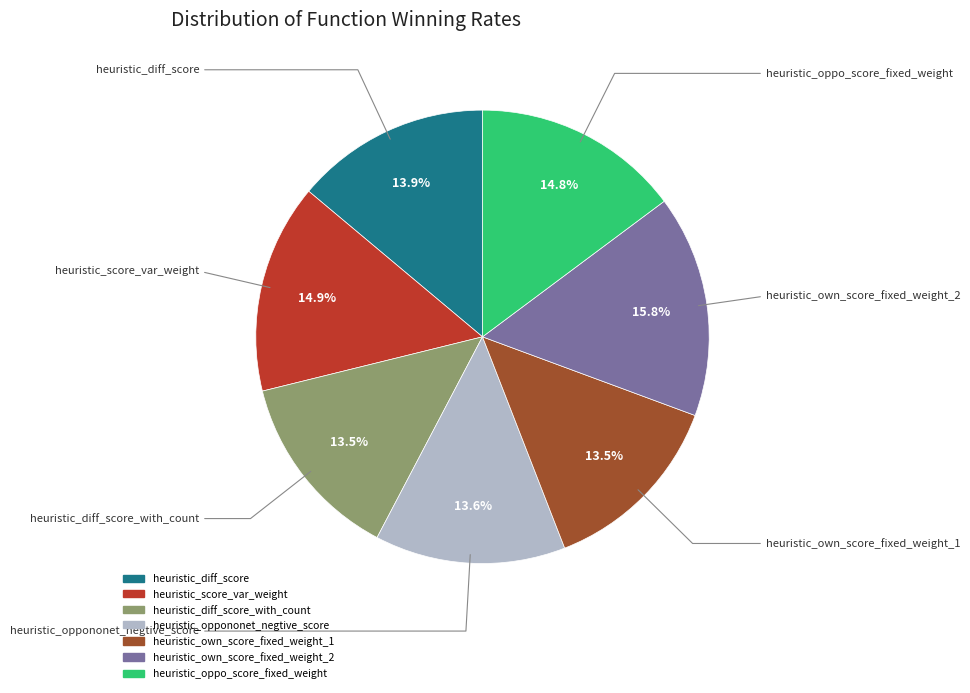

Is there any slice that represents more than half of the pie?

No